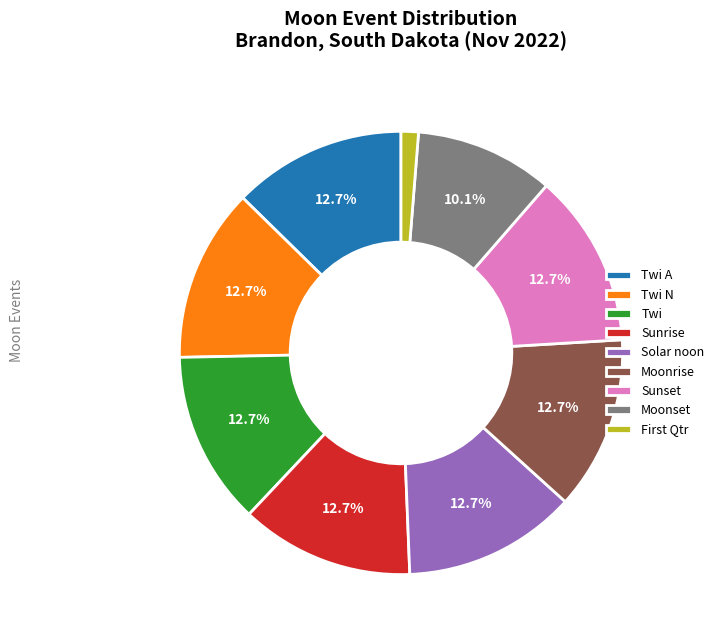

Approximately how many times larger is the value at Twi A compared to Moonrise?

1.0